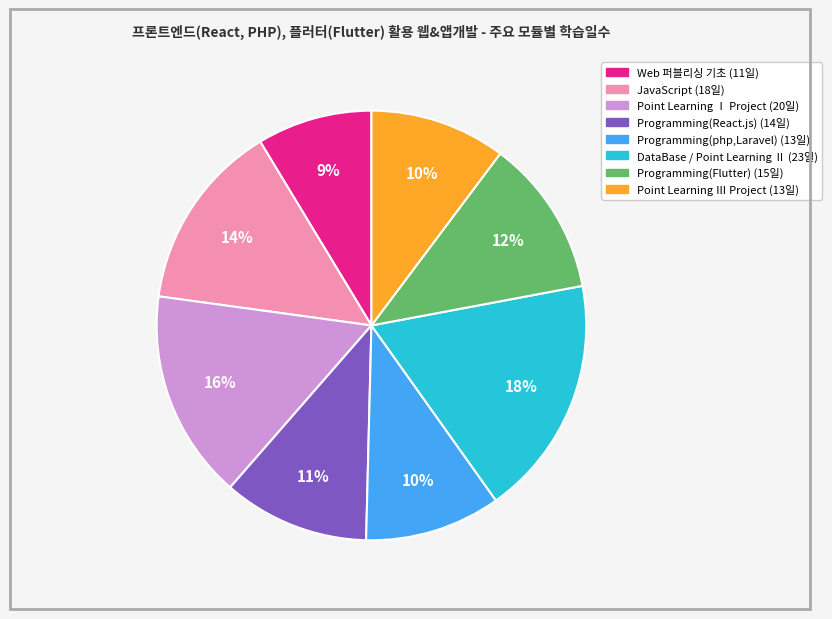

Is there any slice that represents more than half of the pie?

No